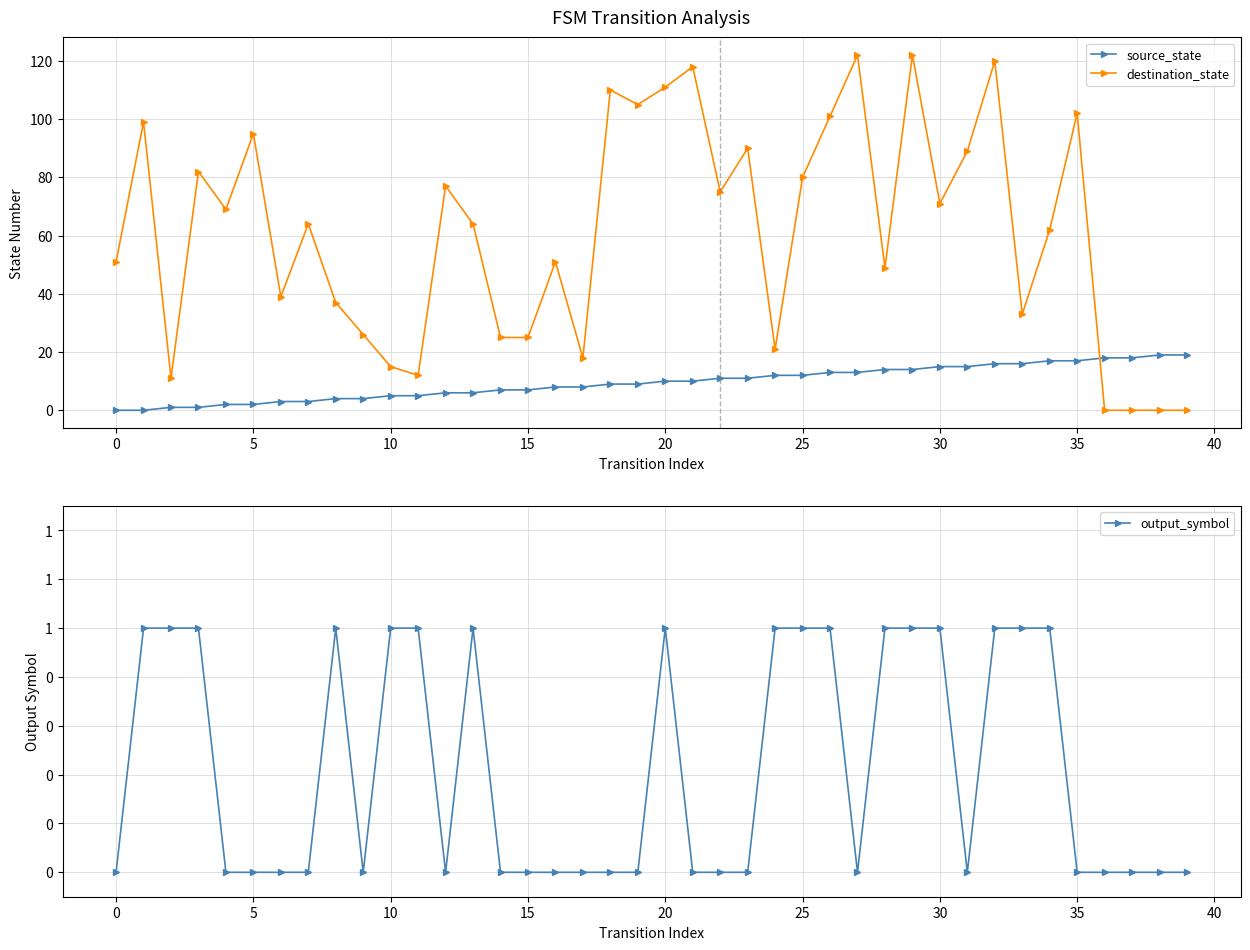

Is this an area chart (filled region under the line)?

No